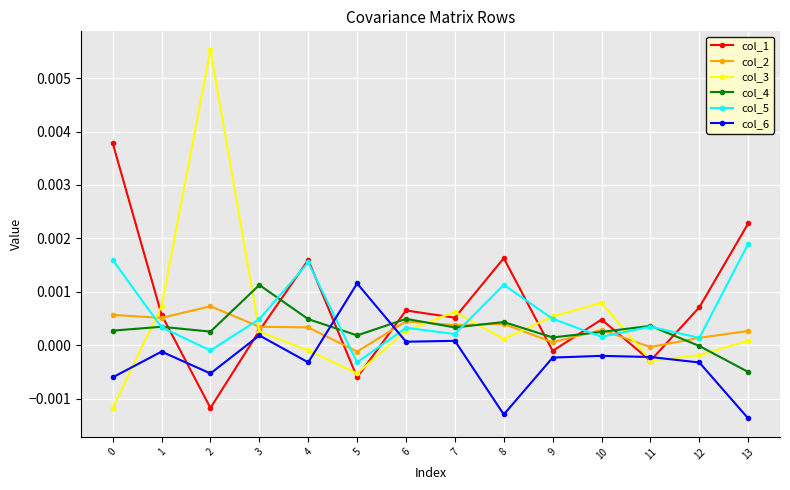

The col_4 series shows 0.0 at 9. True or false?

True